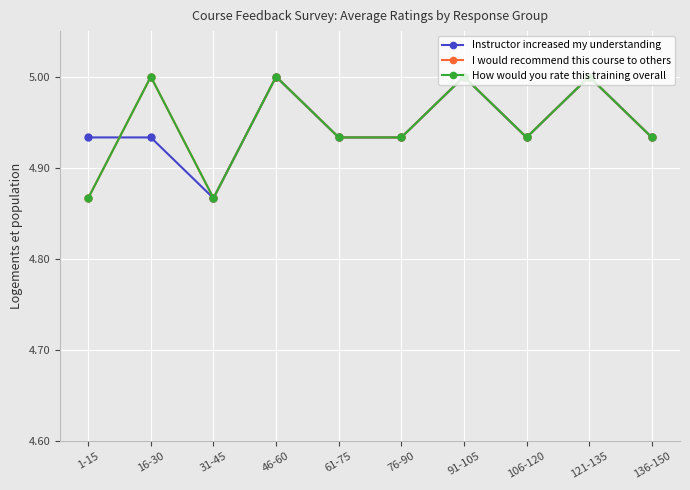

Is it true that How would you rate this training overall equals 5.0 at 121-135?

True